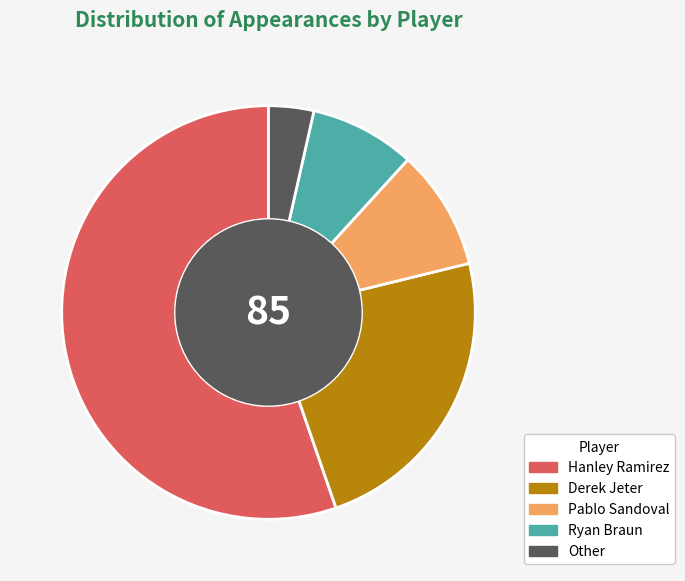

What is the smallest slice in the pie chart?

Other